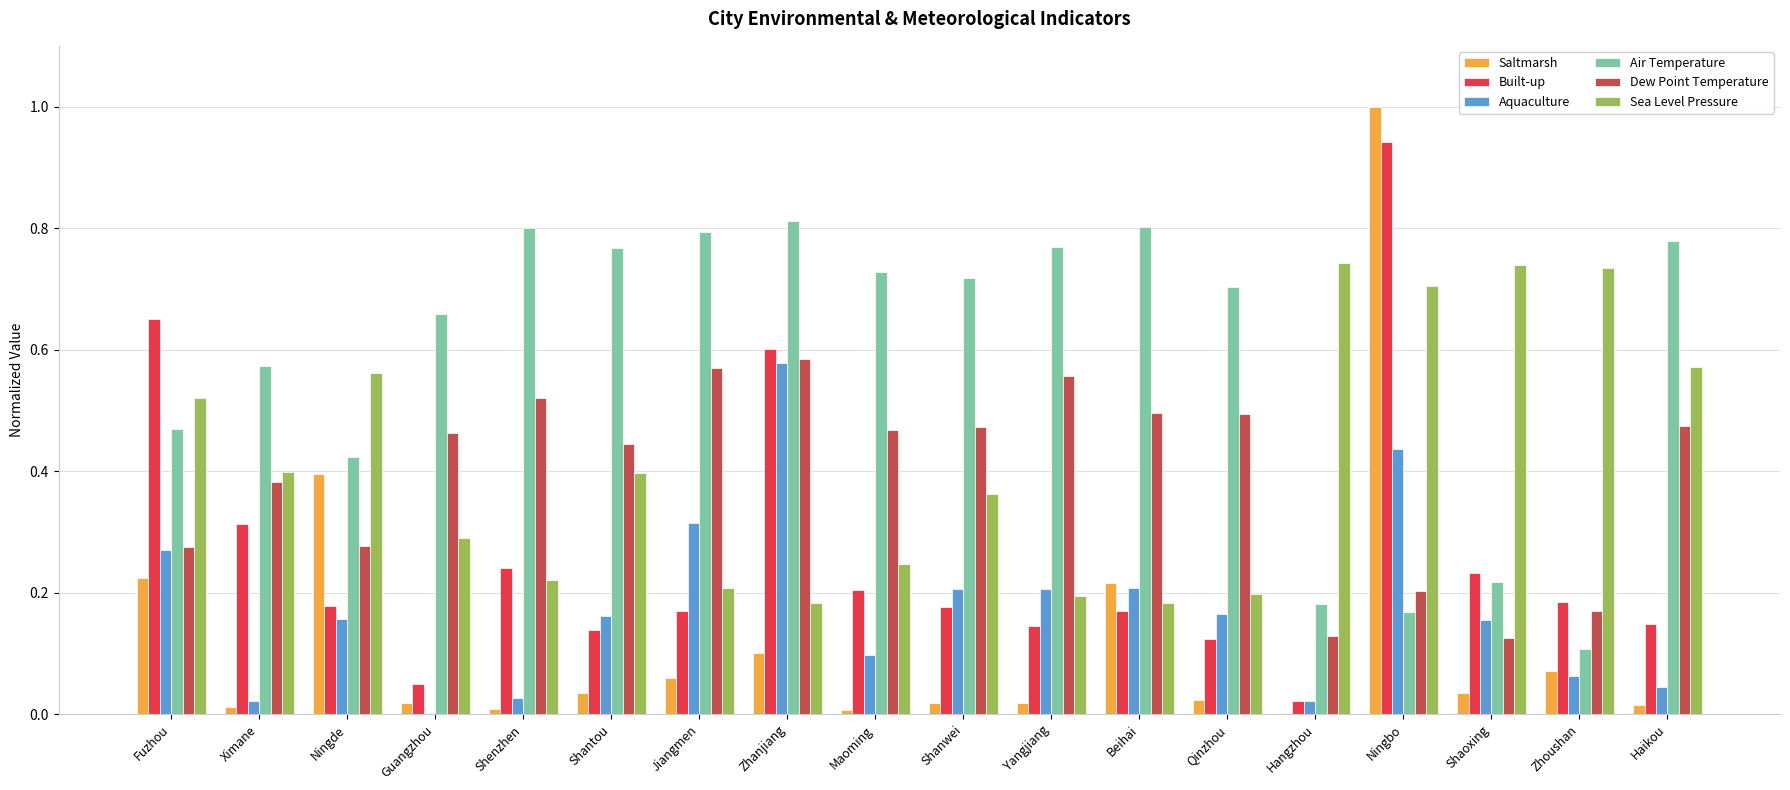

At which label does Built-up reach its peak?

Ningbo